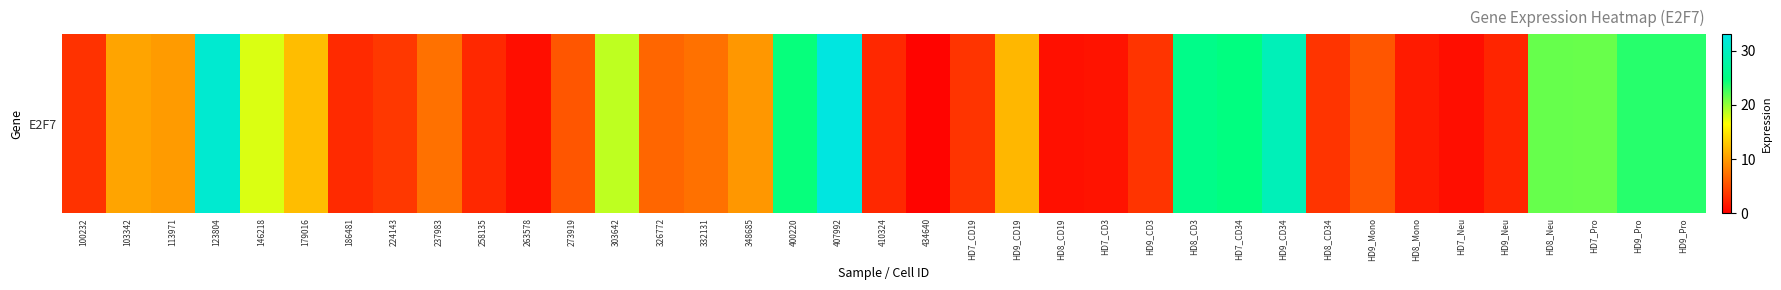

Is it true that the value at 326772 is 11.3?

False